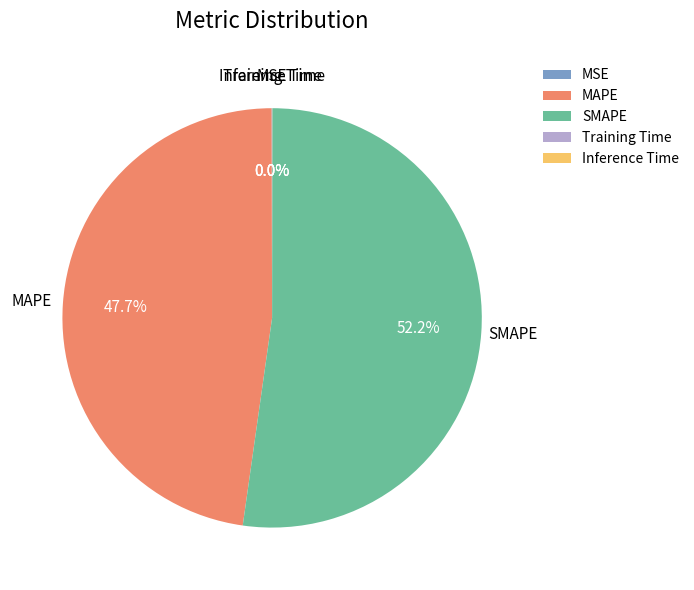

True or false: SMAPE accounts for 52% of the total.

True